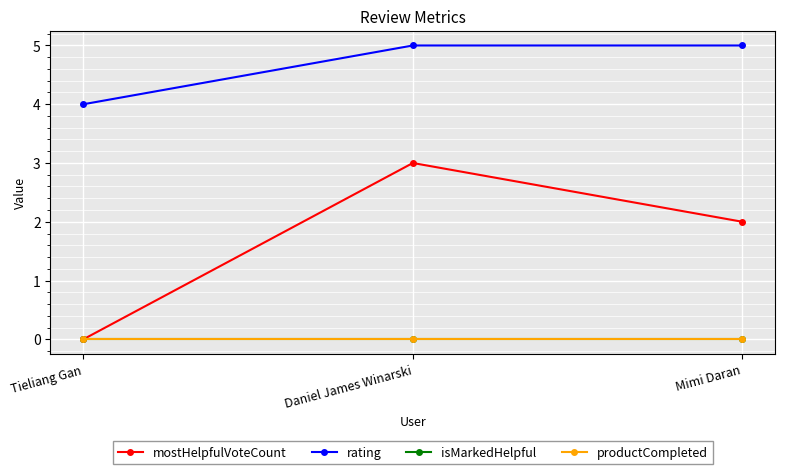

Does the chart have visible grid lines?

Yes